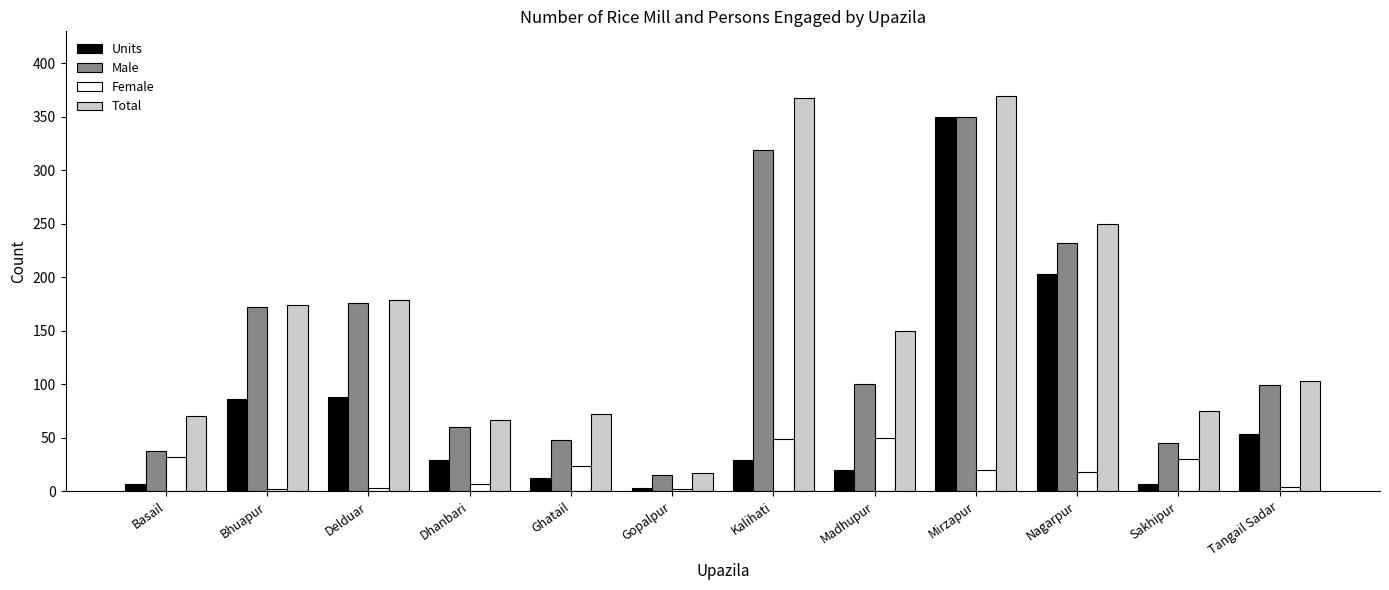

Is it true that Male equals 38 at Basail?

True